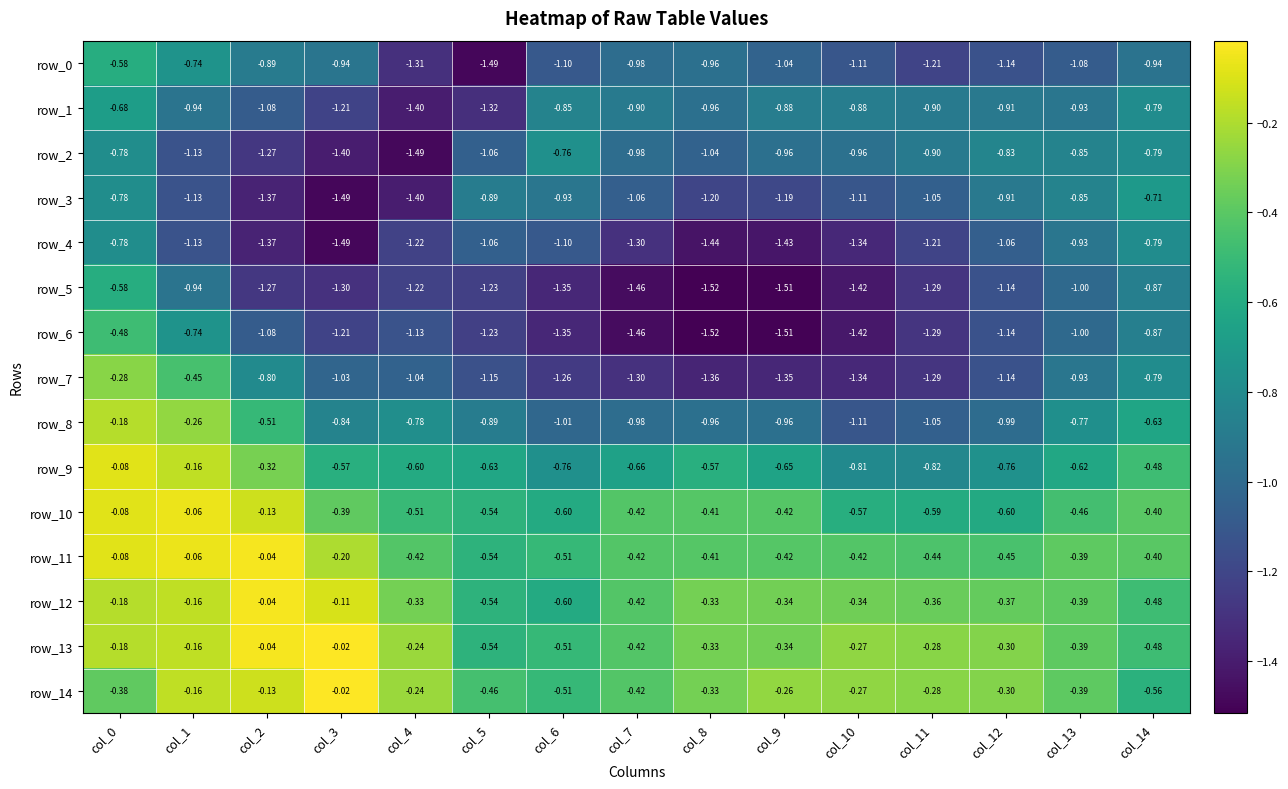

Is the value of row_7 at col_7 greater than the value of row_6 at col_5?

No